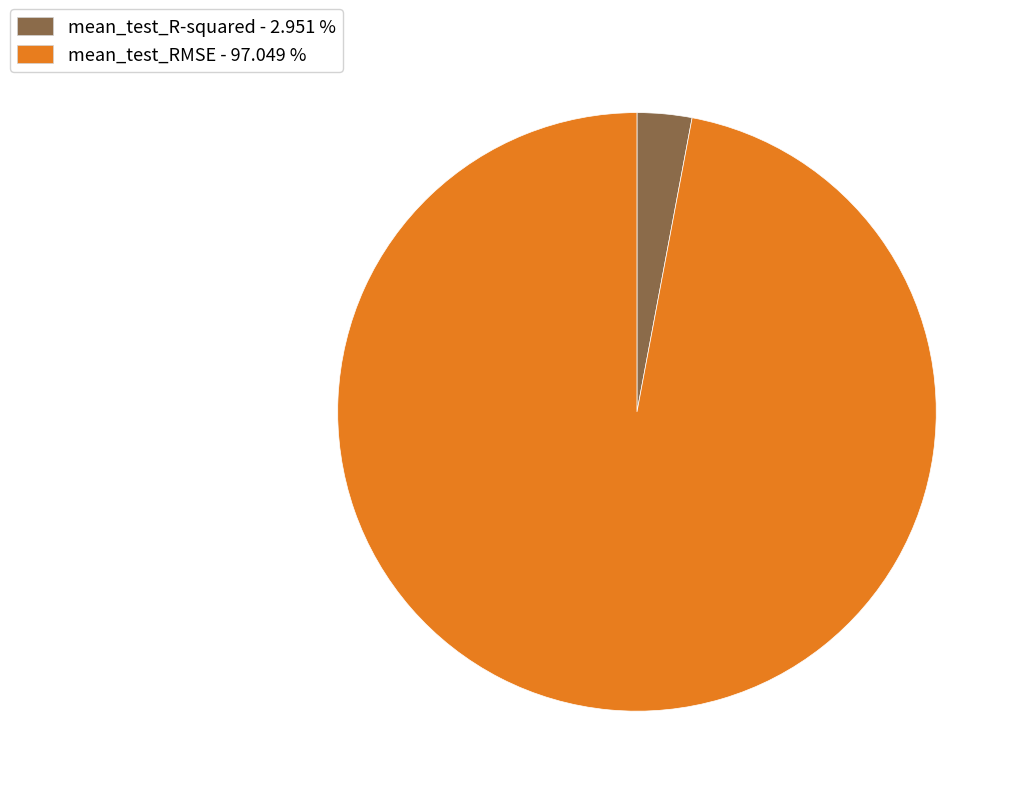

How many segments does this pie chart have?

2